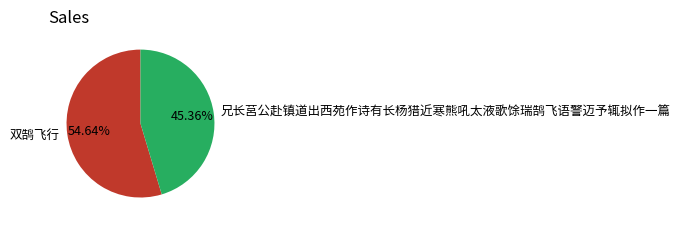

Rank the categories by value from highest to lowest.

双鹄飞行, 兄长莒公赴镇道出西苑作诗有长杨猎近寒熊吼太液歌馀瑞鹄飞语警迈予辄拟作一篇